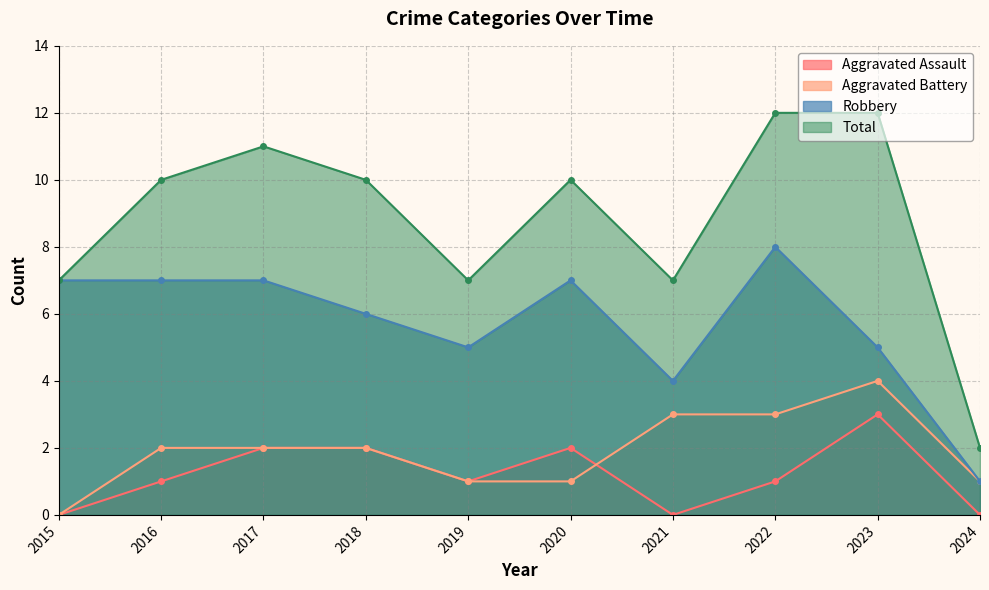

Between 2015 and 2019, which series saw the biggest shift?

Robbery